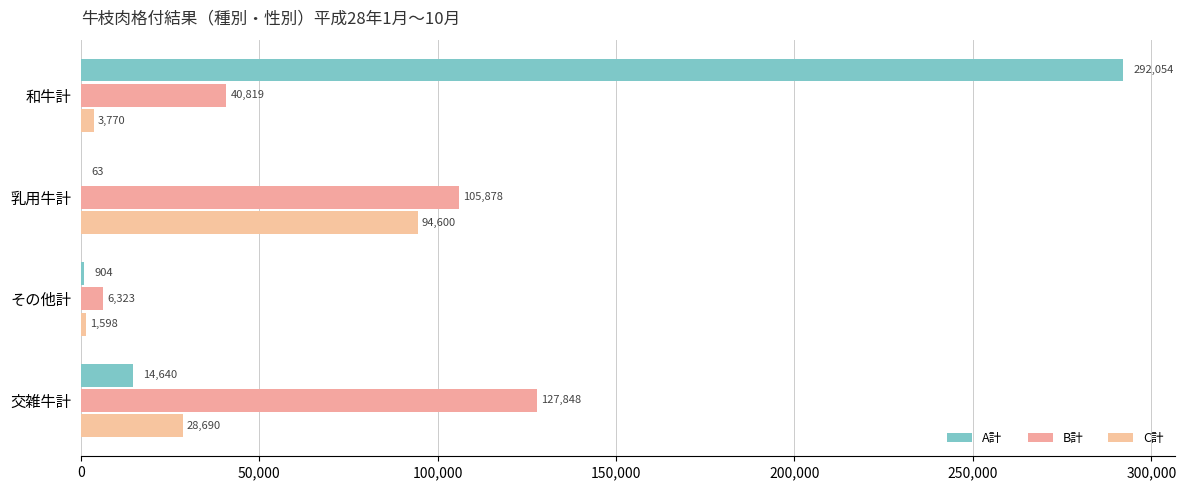

What is the average value of the C計 series?

32164.4